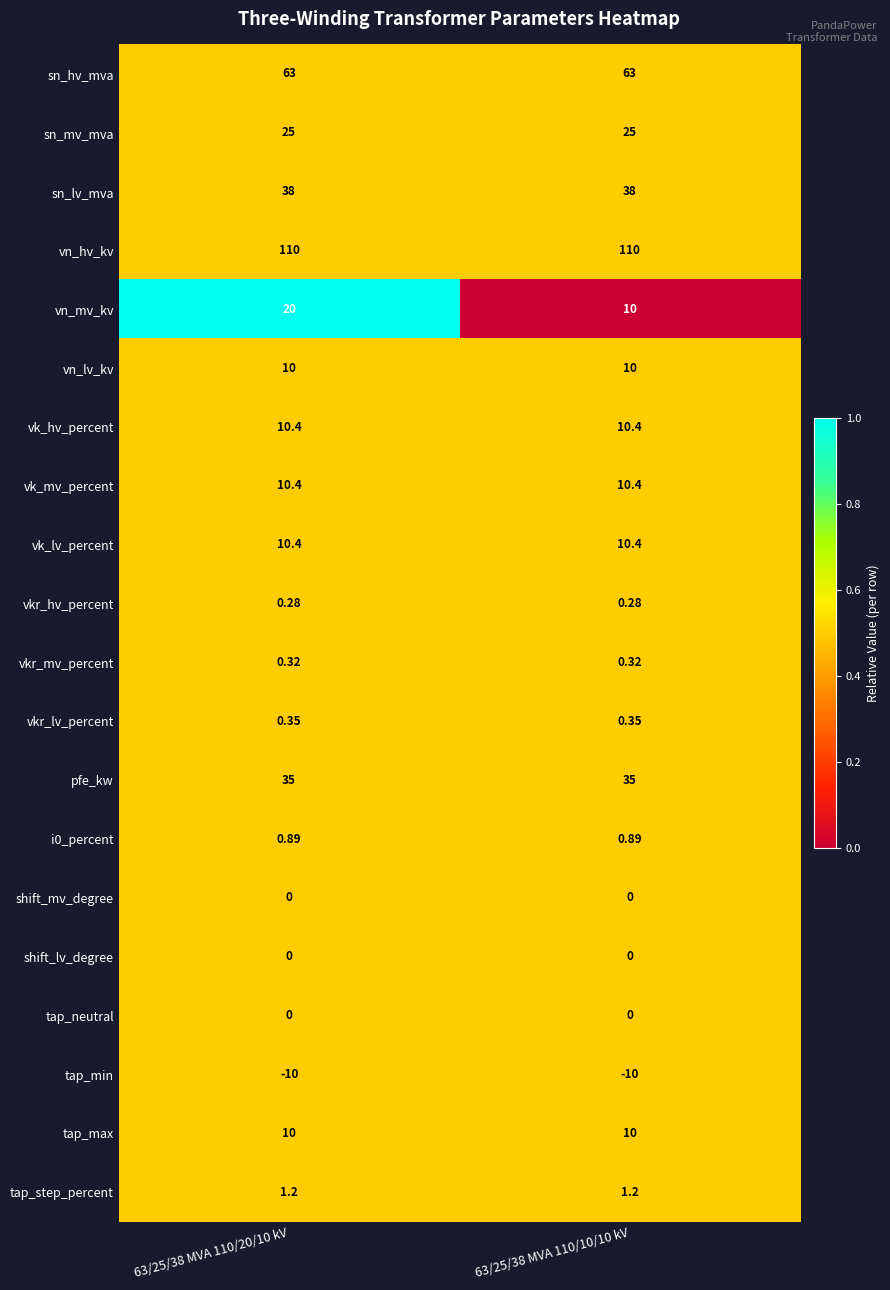

Which series changed the most between 63/25/38 MVA 110/20/10 kV and 63/25/38 MVA 110/10/10 kV?

vn_mv_kv